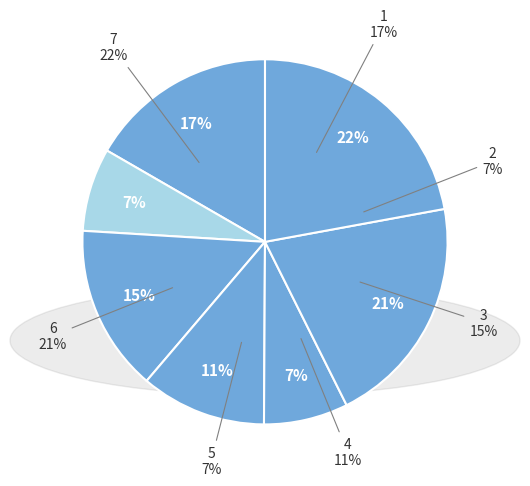

Which category has the smallest portion of the pie?

2